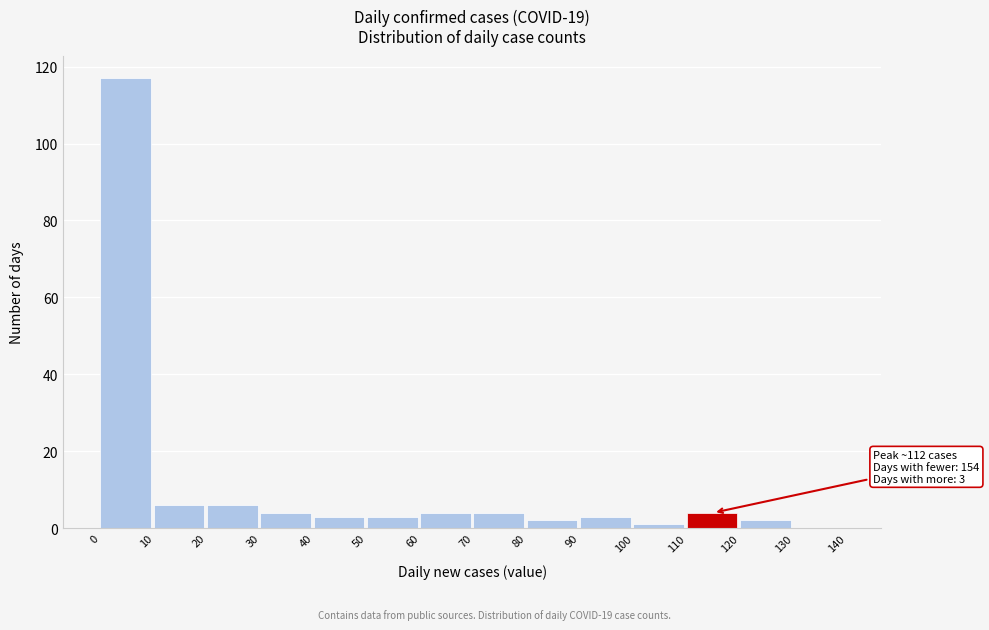

Which range on the x-axis has the tallest bar?

0 to 10